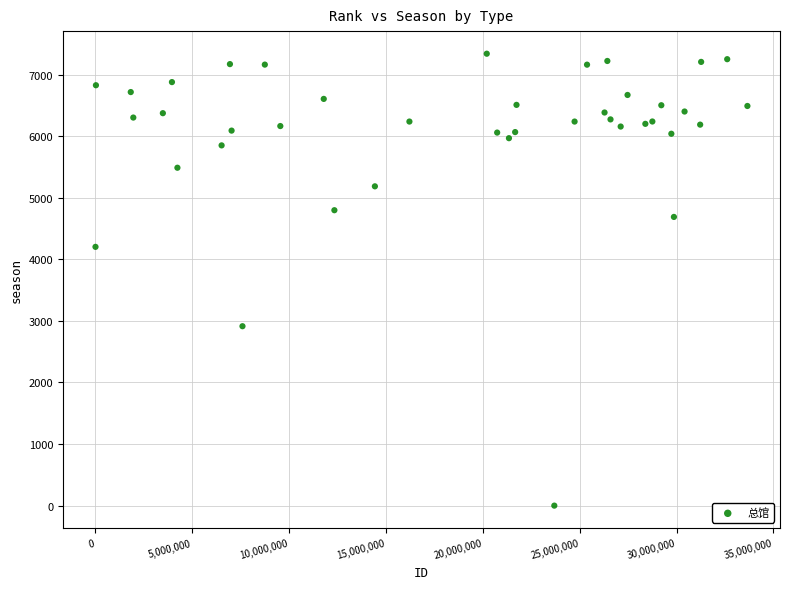

What Y value in the scatter plot is closest to 3670?

4203